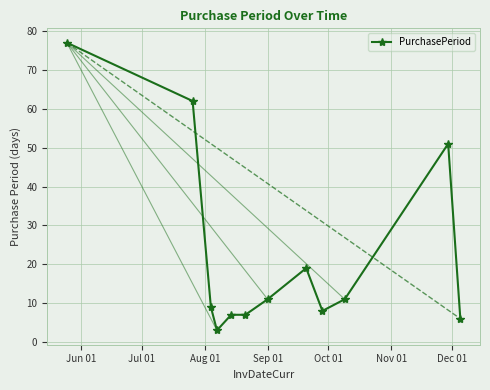

What is the difference between the maximum and minimum values?

74